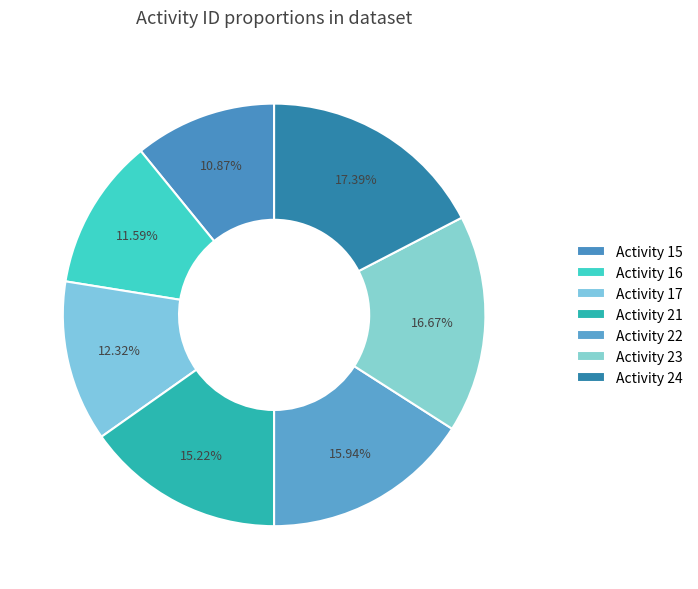

Does any single category account for the majority?

No